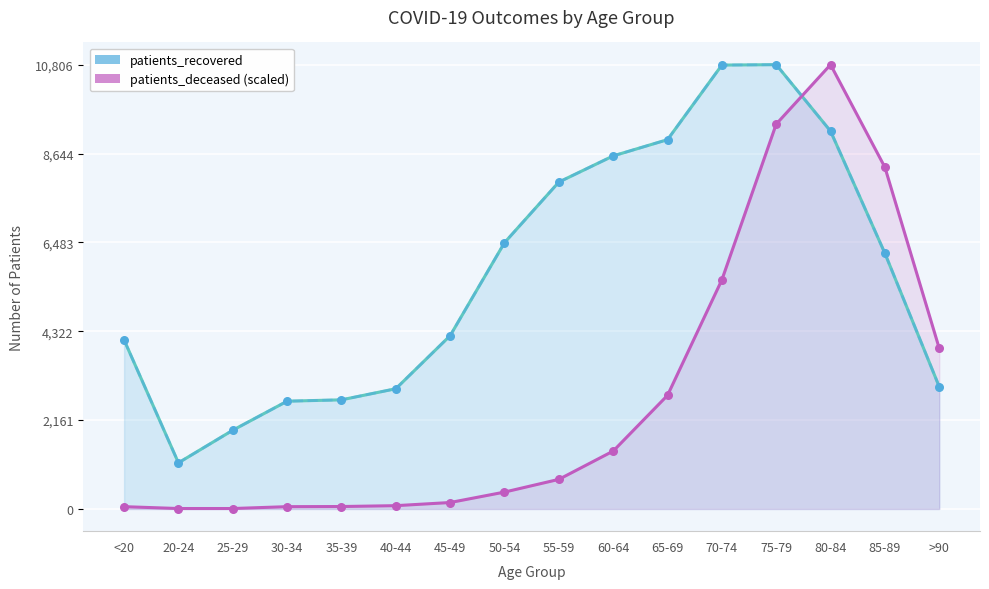

Which series contains the highest Y value?

patients_recovered